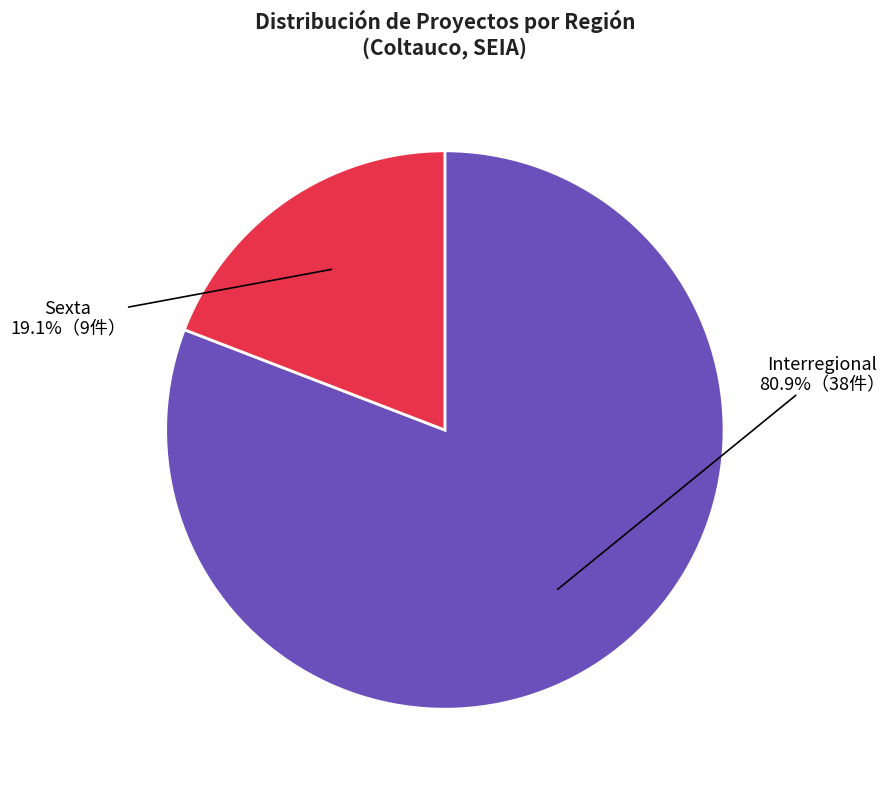

Is there any slice that represents more than half of the pie?

Yes